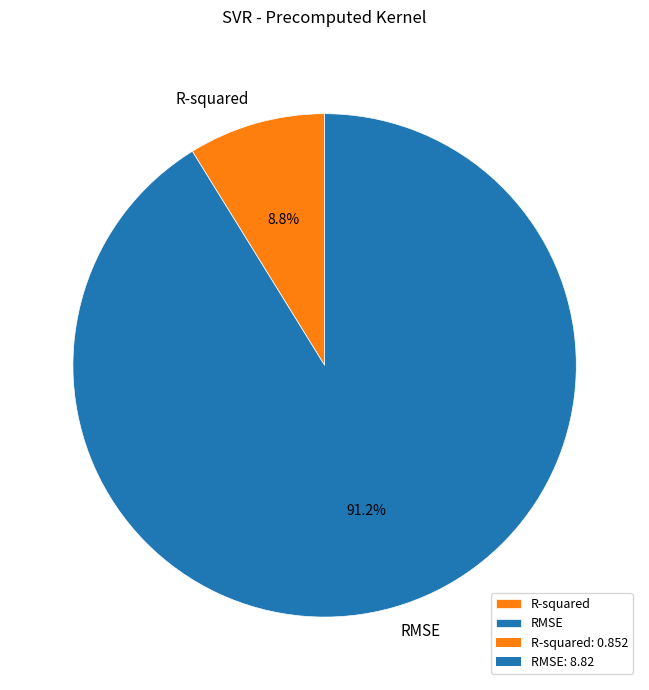

Between R-squared and RMSE, which is larger?

RMSE